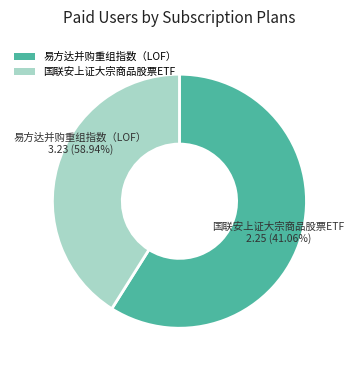

To the nearest percent, what is the difference between the 易方达并购重组指数（LOF） and 国联安上证大宗商品股票ETF slice percentages?

18%